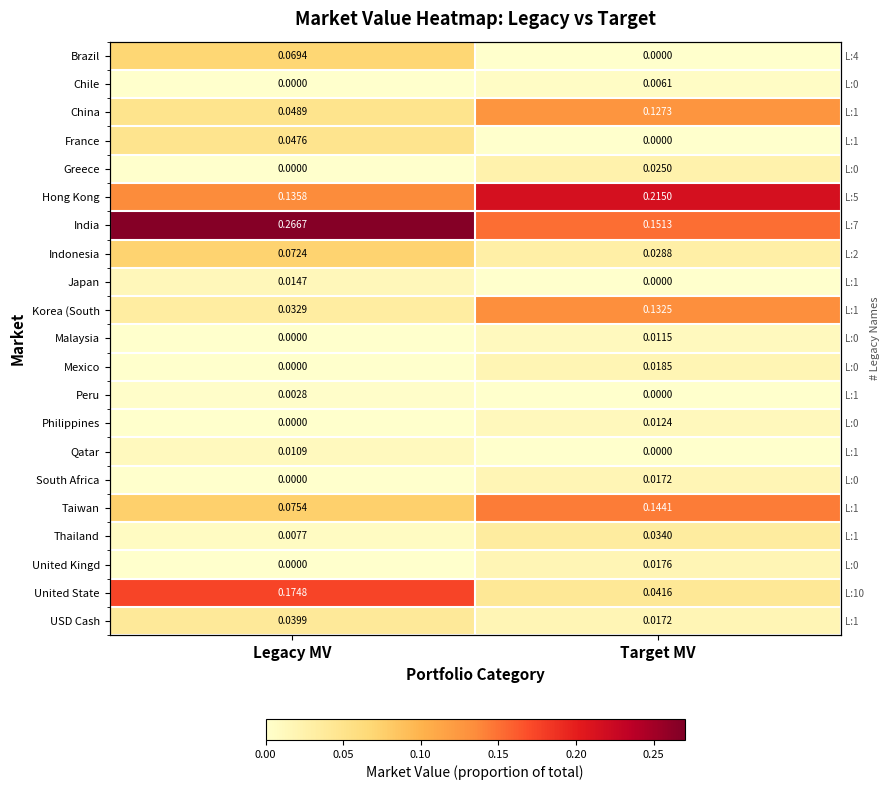

Rank the series by their maximum value, from lowest to highest.

Peru, Chile, Qatar, Malaysia, Philippines, Japan, South Africa, United Kingd, Mexico, Greece, Thailand, USD Cash, France, Brazil, Indonesia, China, Korea (South, Taiwan, United State, Hong Kong, India